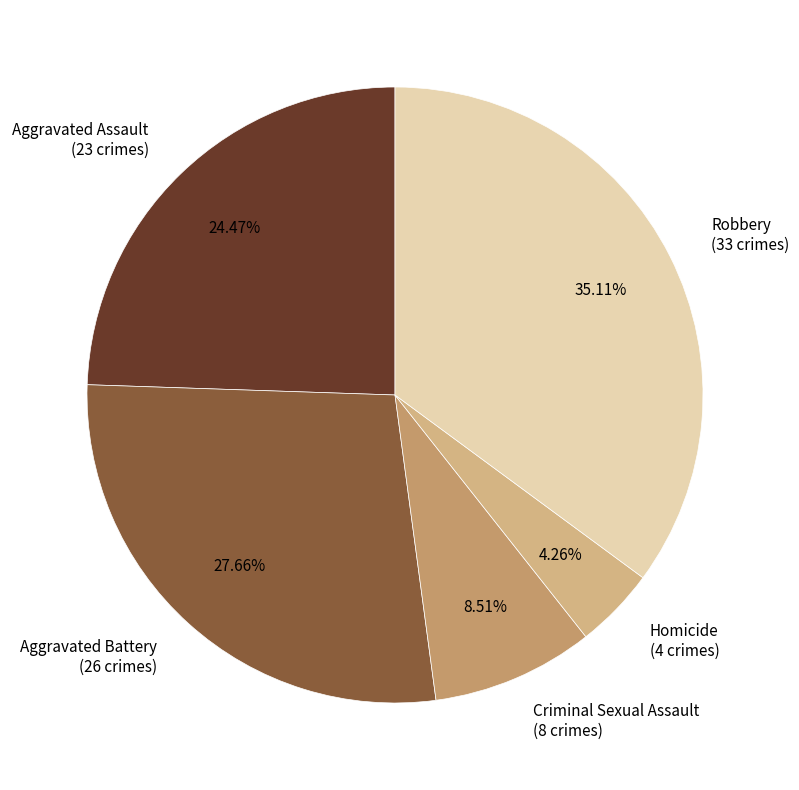

What is the smallest slice in the pie chart?

Homicide